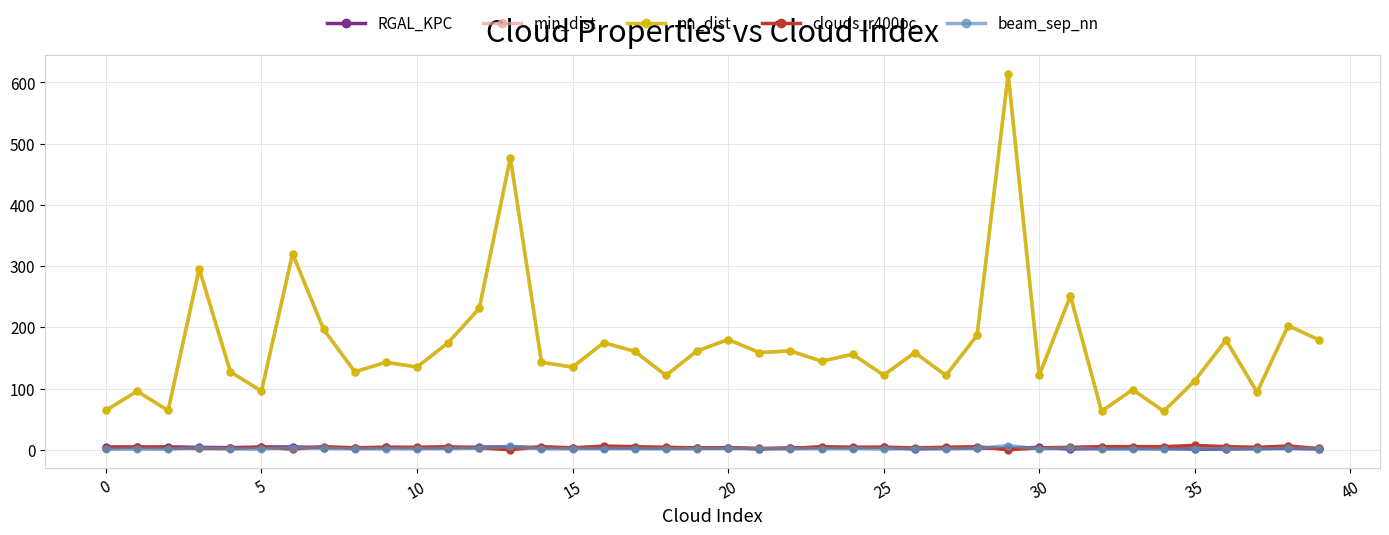

Which series has the widest spread of values?

nn_dist